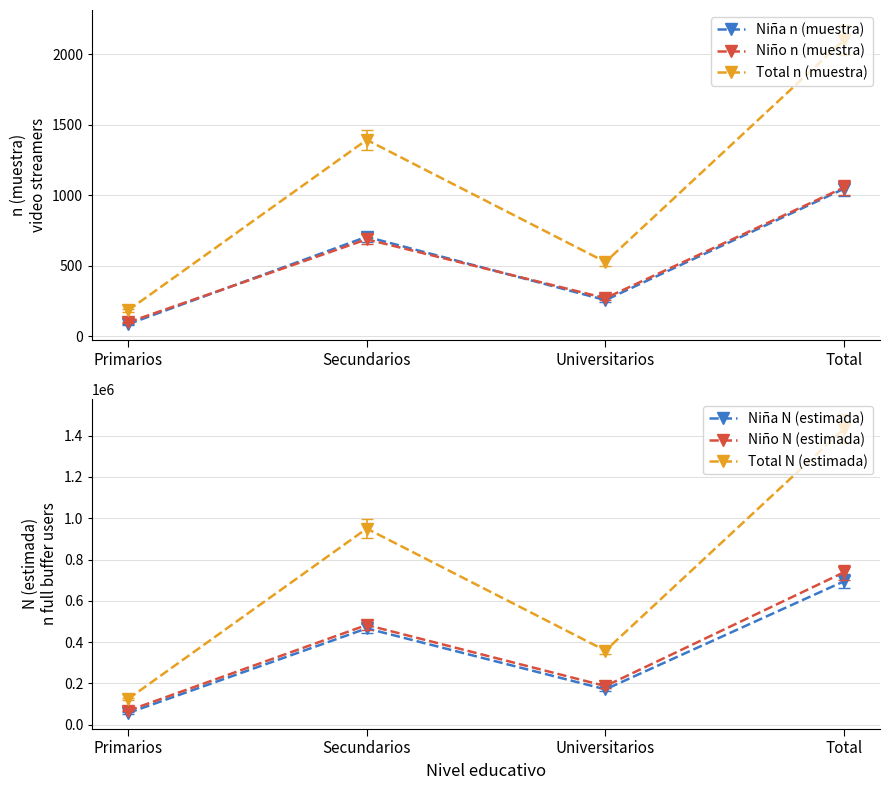

Rank the series by their maximum value, from highest to lowest.

Total N (estimada), Niño N (estimada), Niña N (estimada), Total n (muestra), Niño n (muestra), Niña n (muestra)